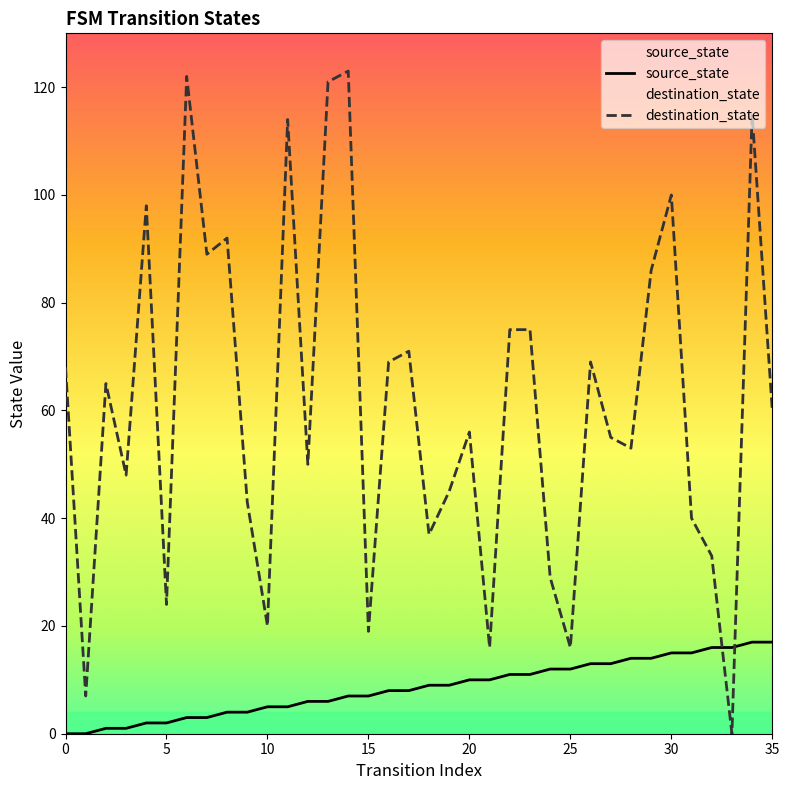

What is the difference between the maximum and minimum values in the destination_state series?

123